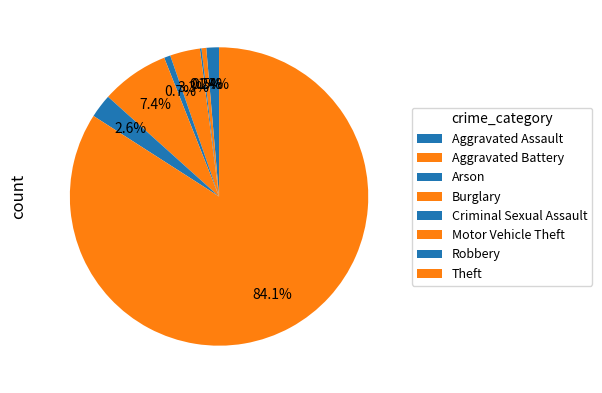

To the nearest percent, what is the combined percentage of Theft and Motor Vehicle Theft?

91%